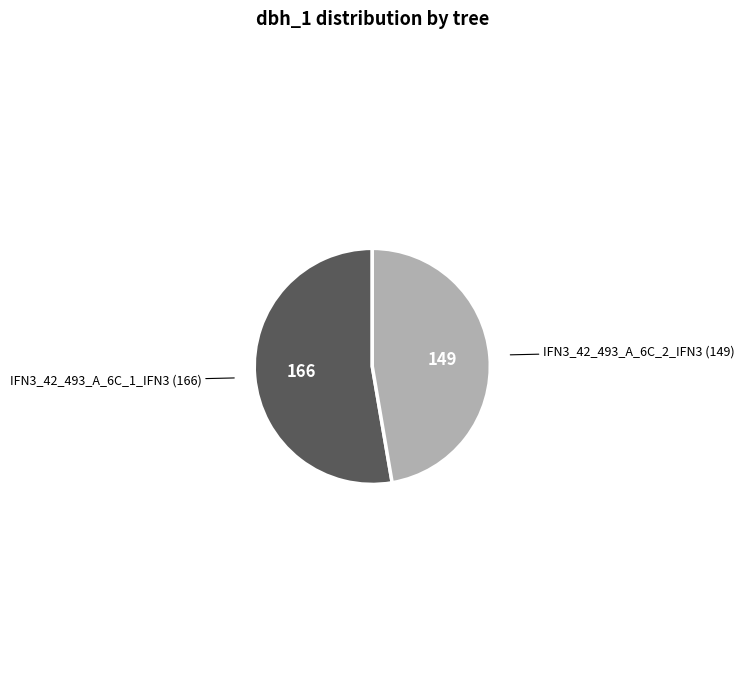

Count the number of slices in the pie.

2